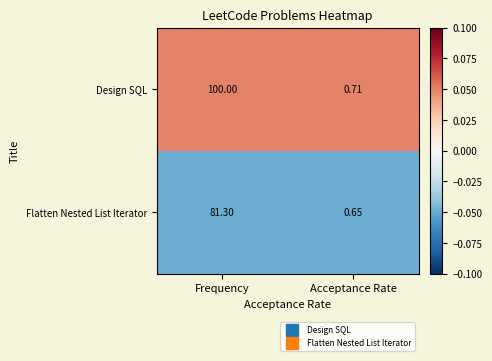

Which series changed the most between Frequency and Acceptance Rate?

Design SQL